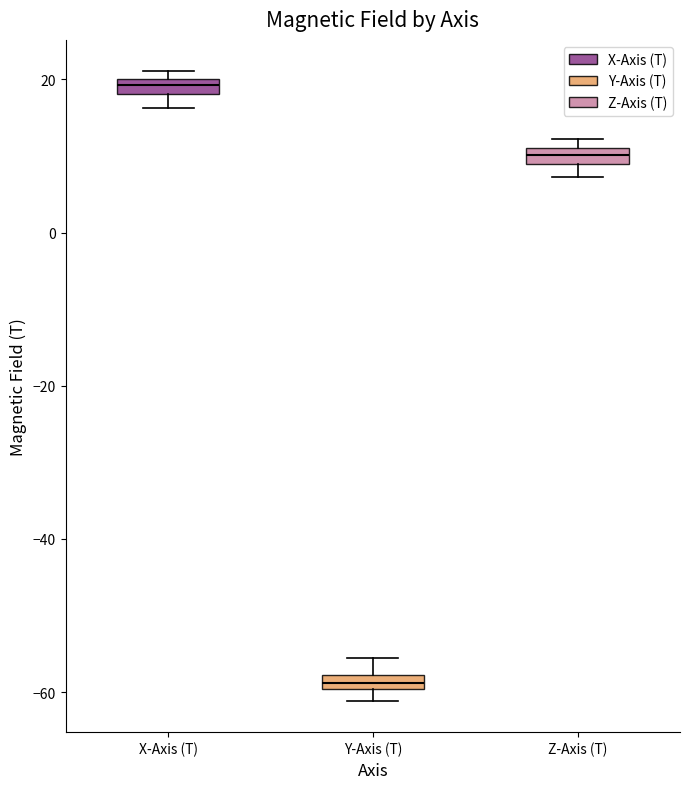

Where does the median line of the box for Z-Axis (T) sit on the y-axis? The values are not printed on the chart, so give them approximately, as read against the axis.

10